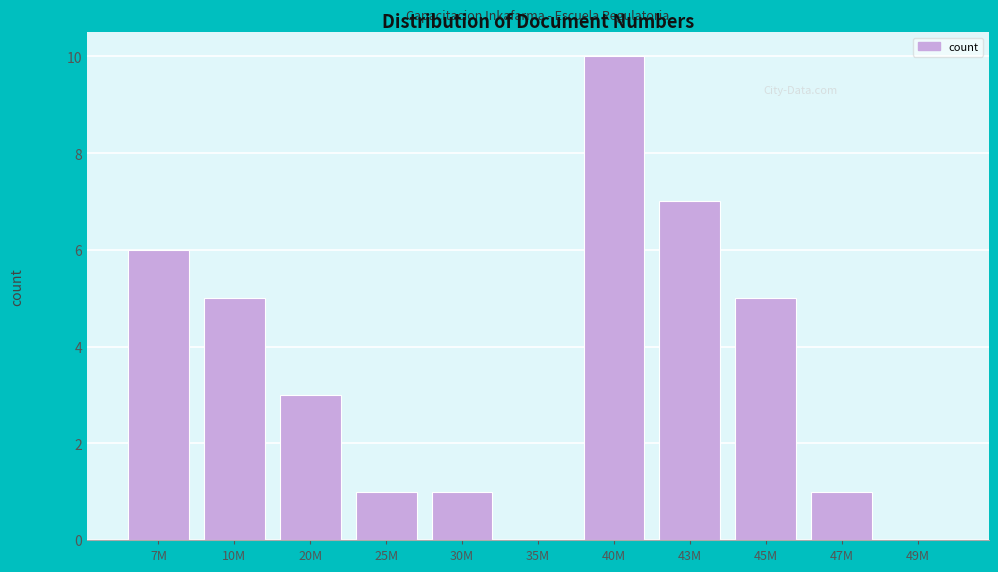

Reading right to left, extract all data points from this chart.

49M=0	47M=1	45M=5	43M=7	40M=10	35M=0	30M=1	25M=1	20M=3	10M=5	7M=6